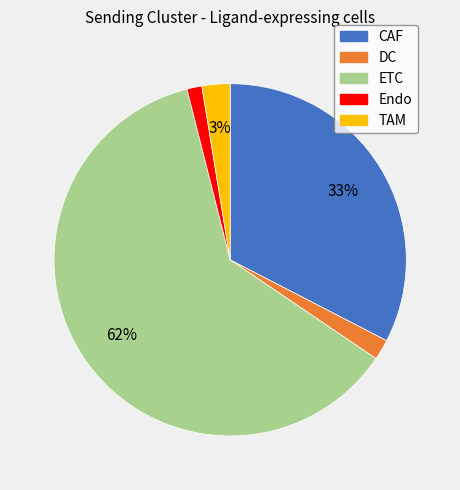

How many segments does this pie chart have?

5